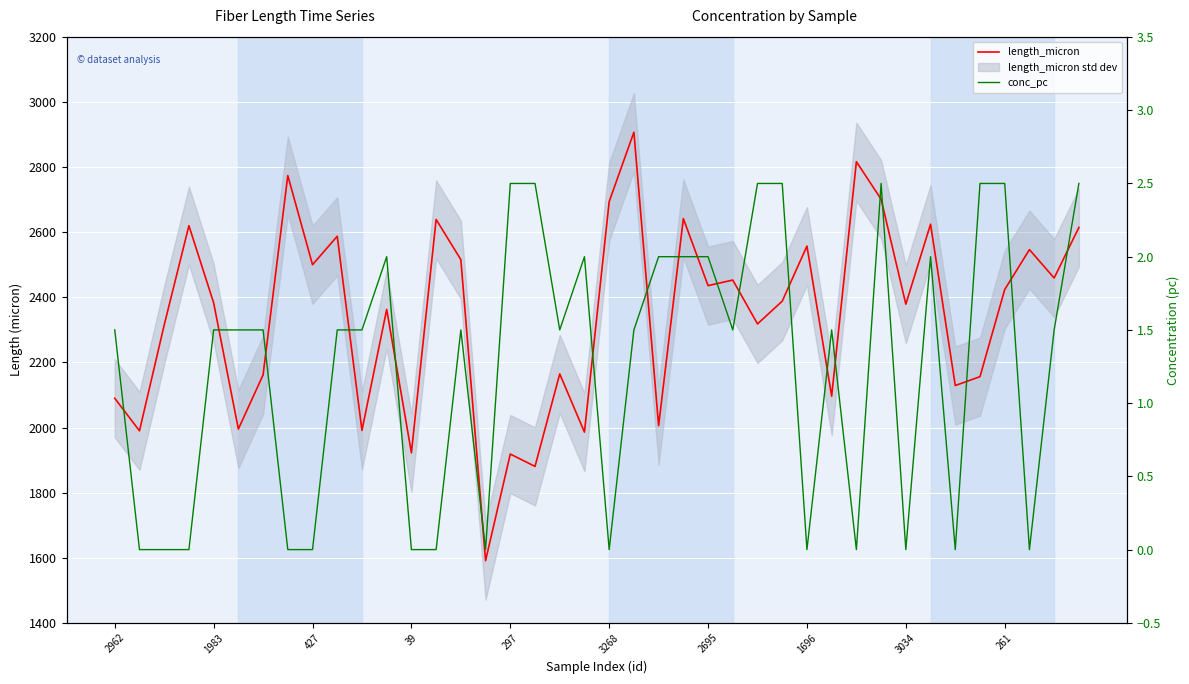

The value of conc_pc at 18 is 1.5. True or false?

True